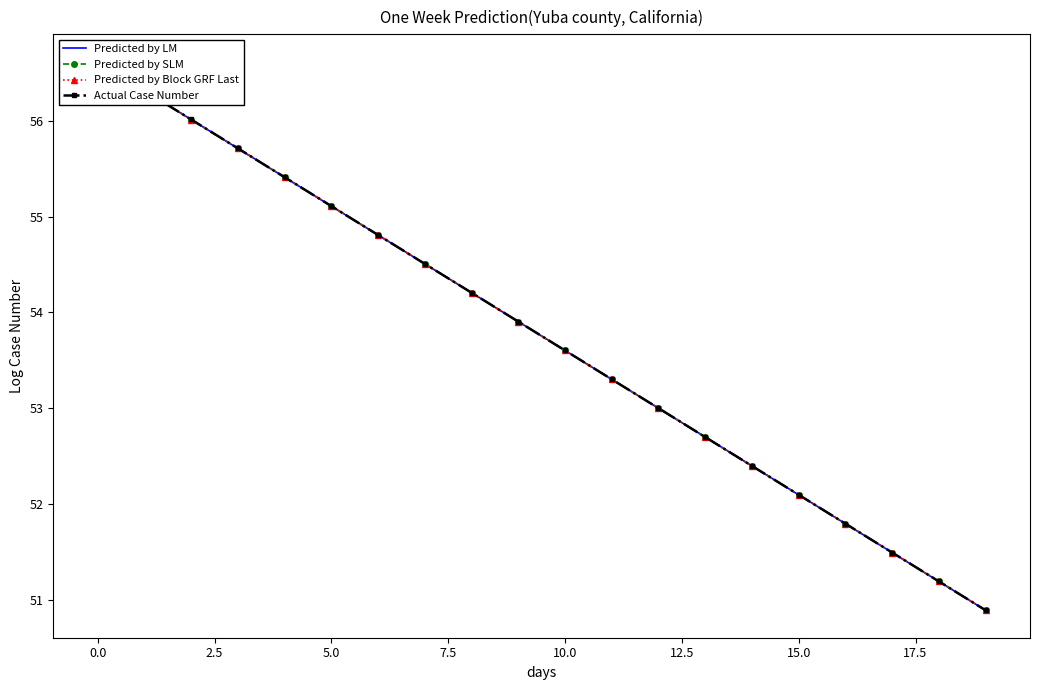

What is the label of the 15th point from the left?

14